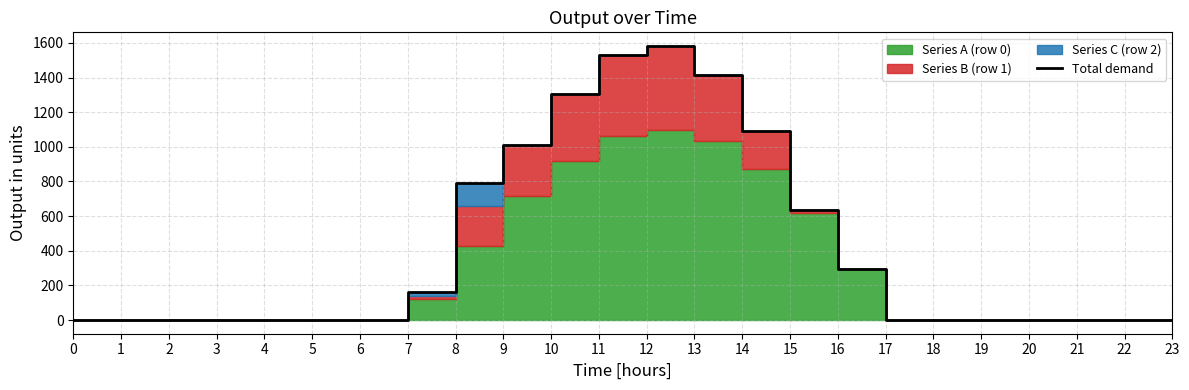

What is the difference between the values at 22 and 11?

1532.0